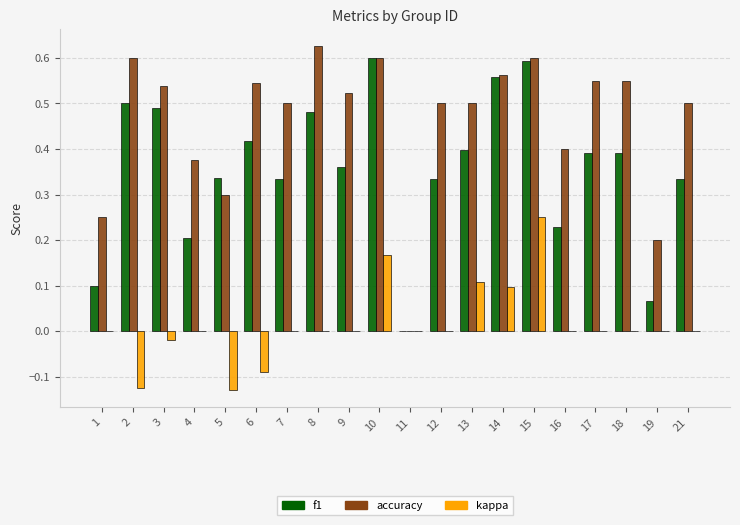

The value of f1 at 14 is 0.9. True or false?

False